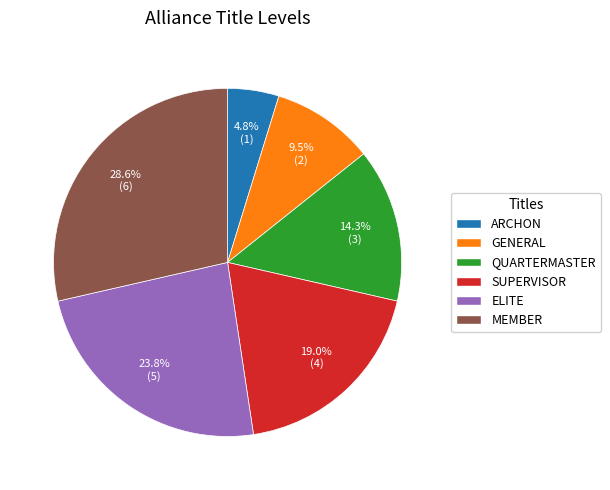

What is the largest slice in the pie chart?

MEMBER